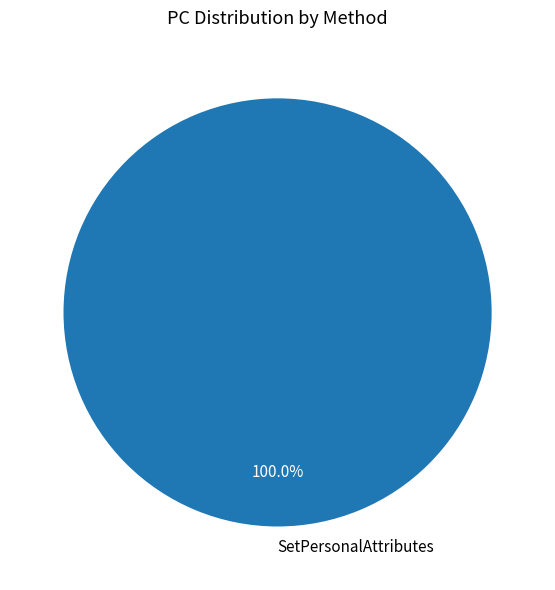

Count the number of slices in the pie.

1